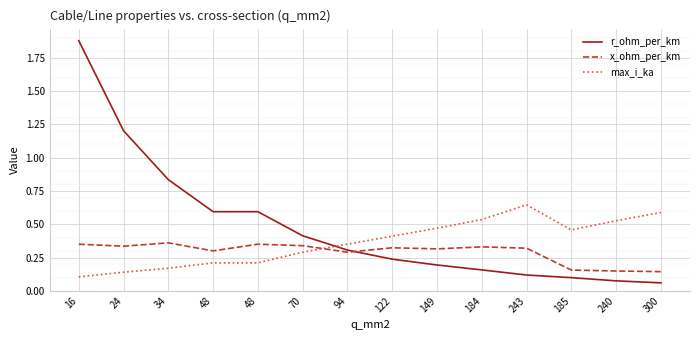

At 185, list the series in order from largest to smallest.

max_i_ka, x_ohm_per_km, r_ohm_per_km